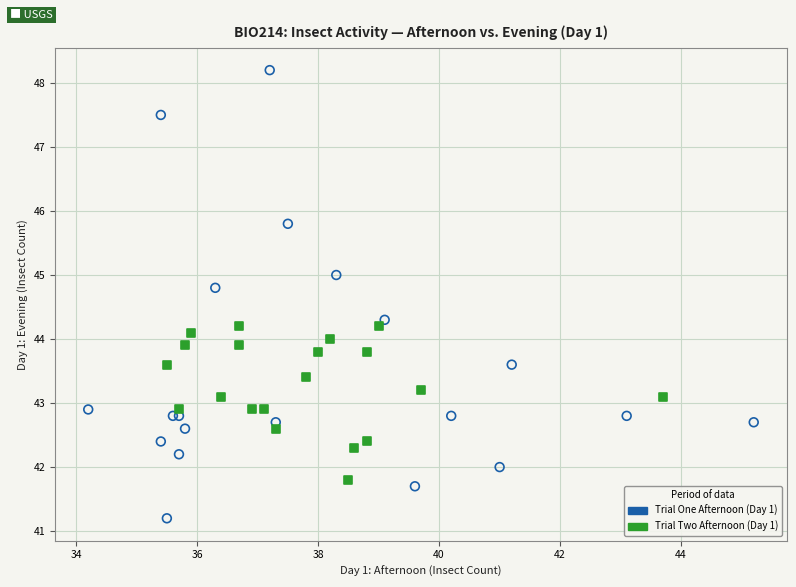

Which series reaches the minimum Y coordinate?

Trial One Afternoon (Day 1)